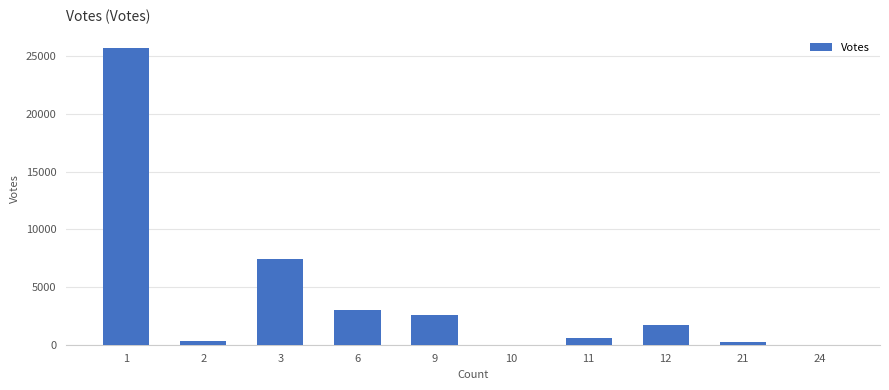

What is the sum of all values?

41566